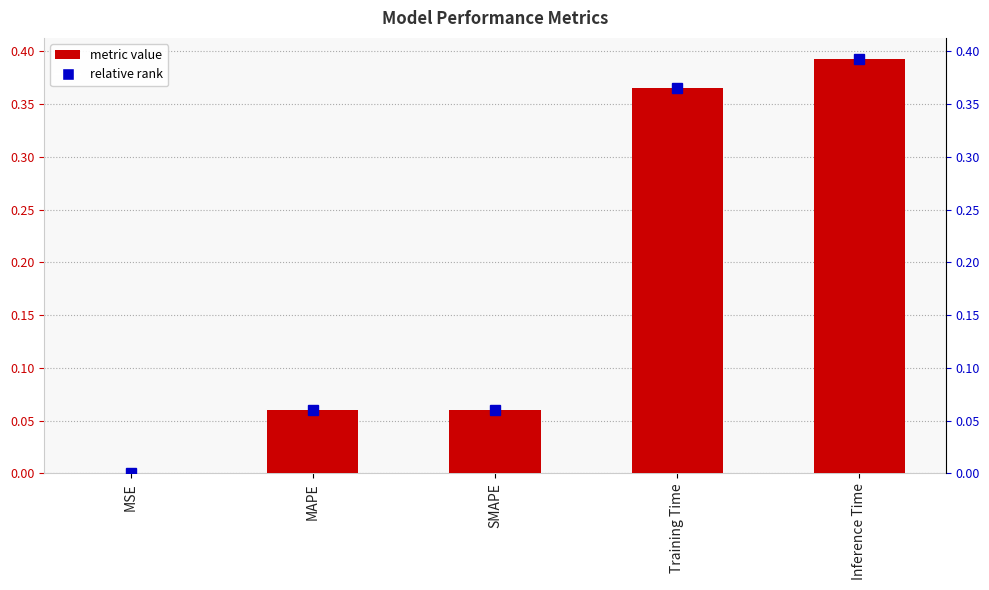

What is the average value?

0.2